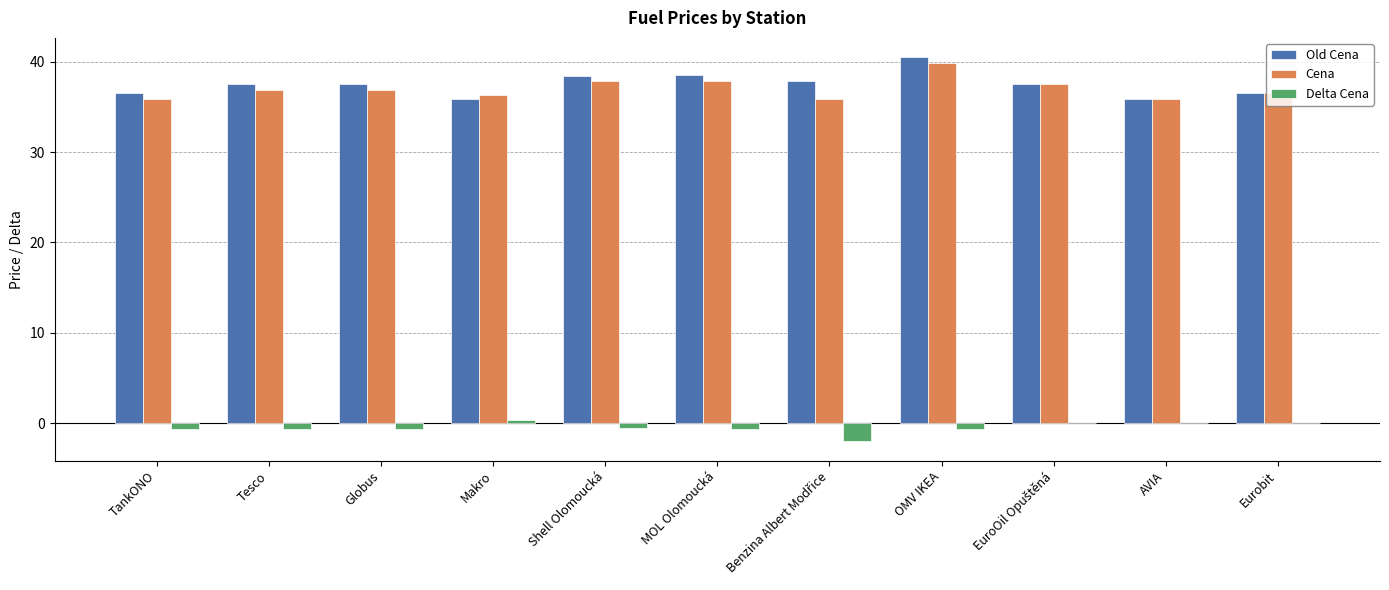

At which category is the sum across all series the highest?

OMV IKEA